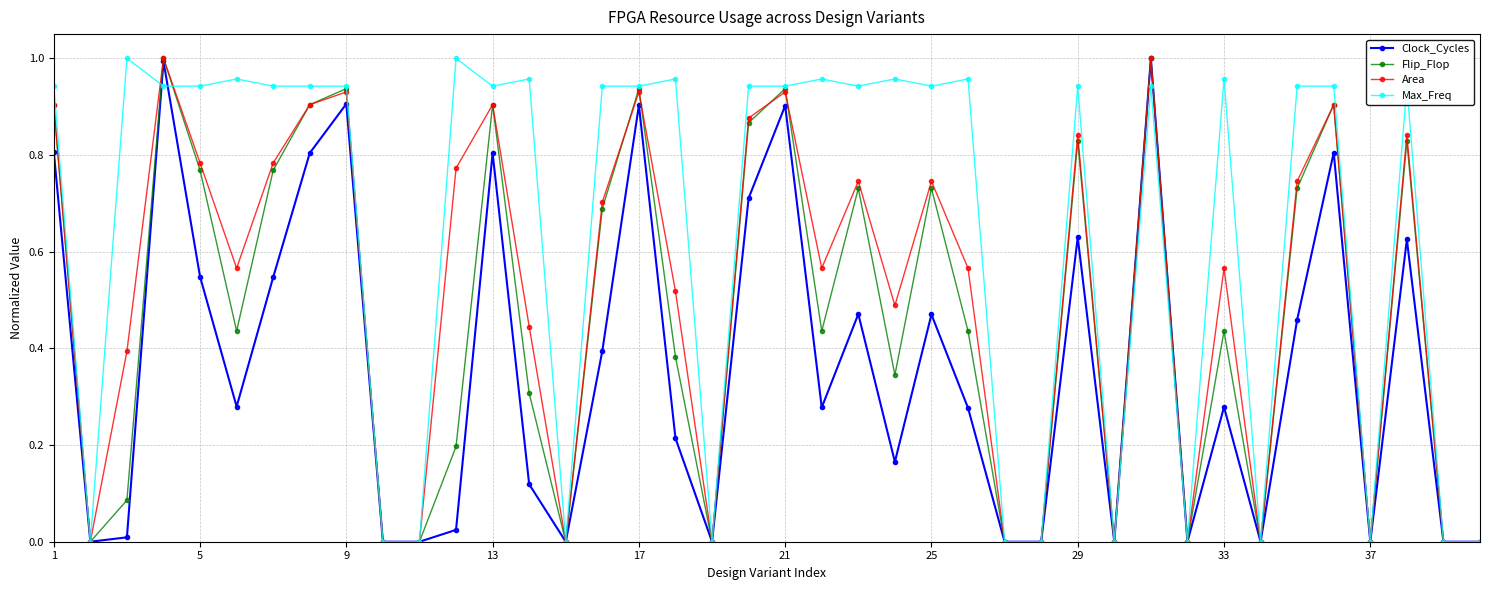

Rank the series by their average value, from highest to lowest.

Max_Freq, Area, Flip_Flop, Clock_Cycles